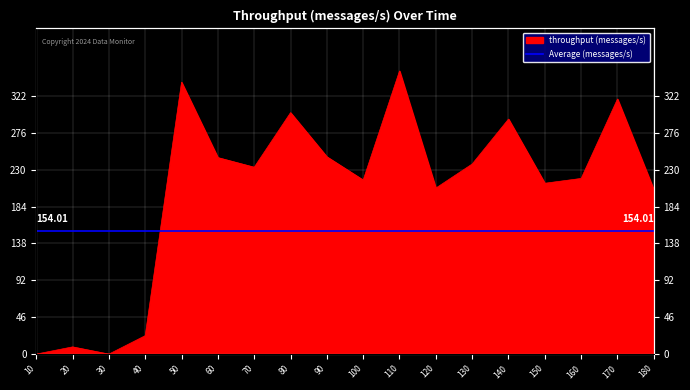

At which category does the chart reach its minimum across all series?

10